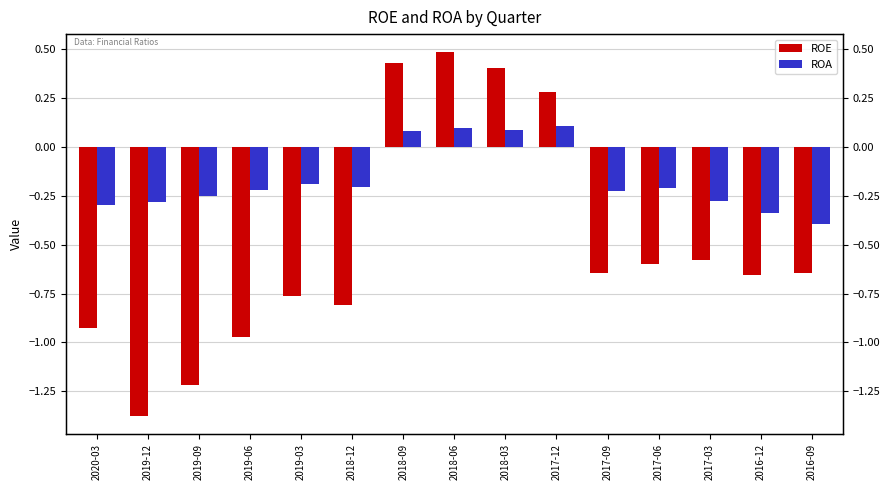

What are all the series names shown in the legend?

ROE, ROA